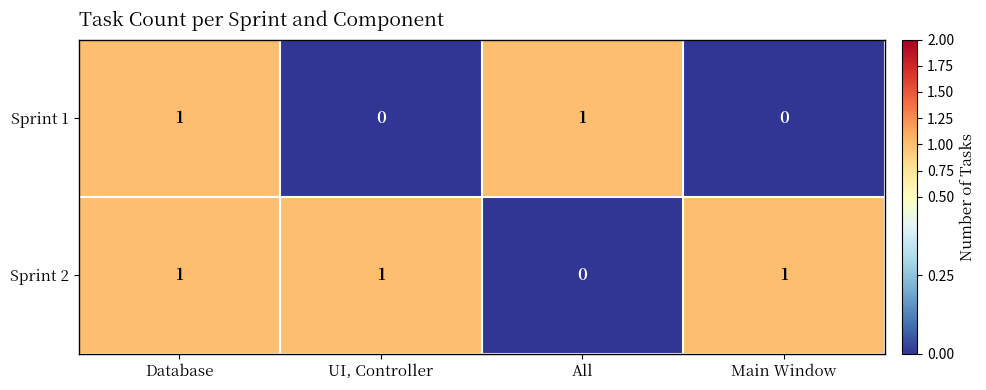

Rank the series by their average value, from highest to lowest.

Sprint 2, Sprint 1